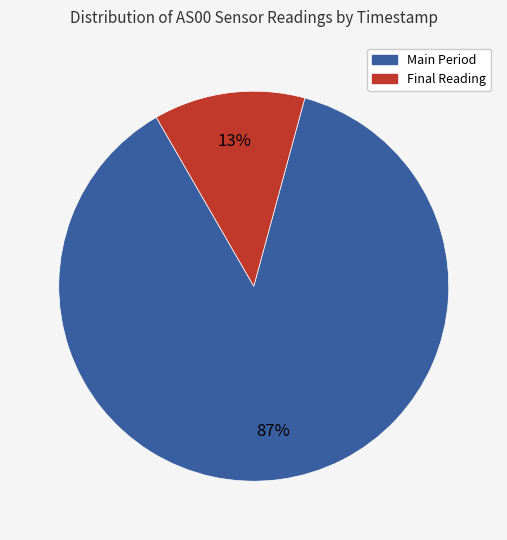

Is there any slice that represents more than half of the pie?

Yes